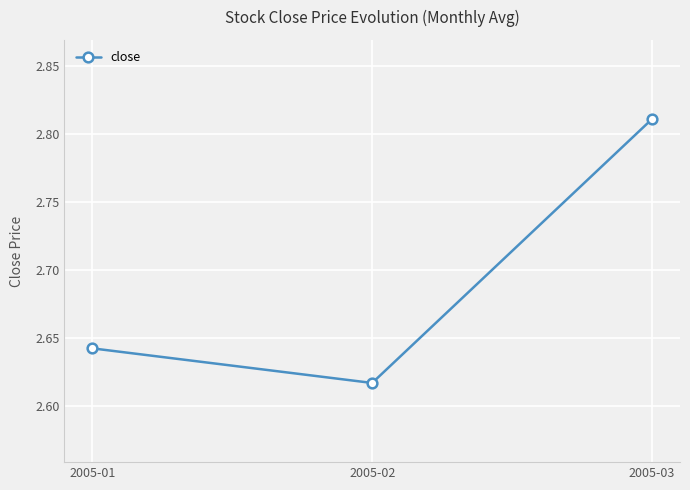

True or false: the data shows 0.6 at 2005-03.

False